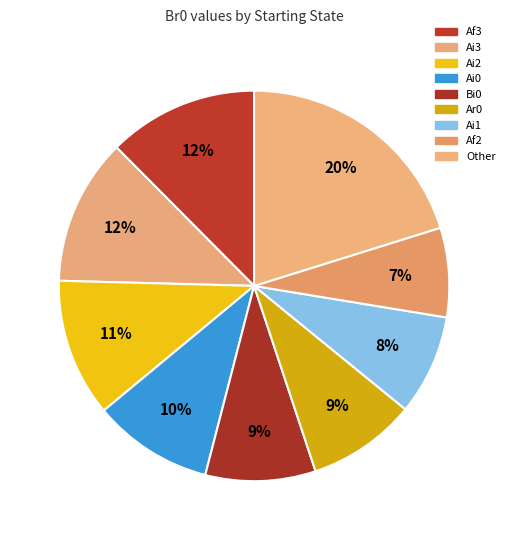

To the nearest percent, what portion does Bi0 represent?

9%